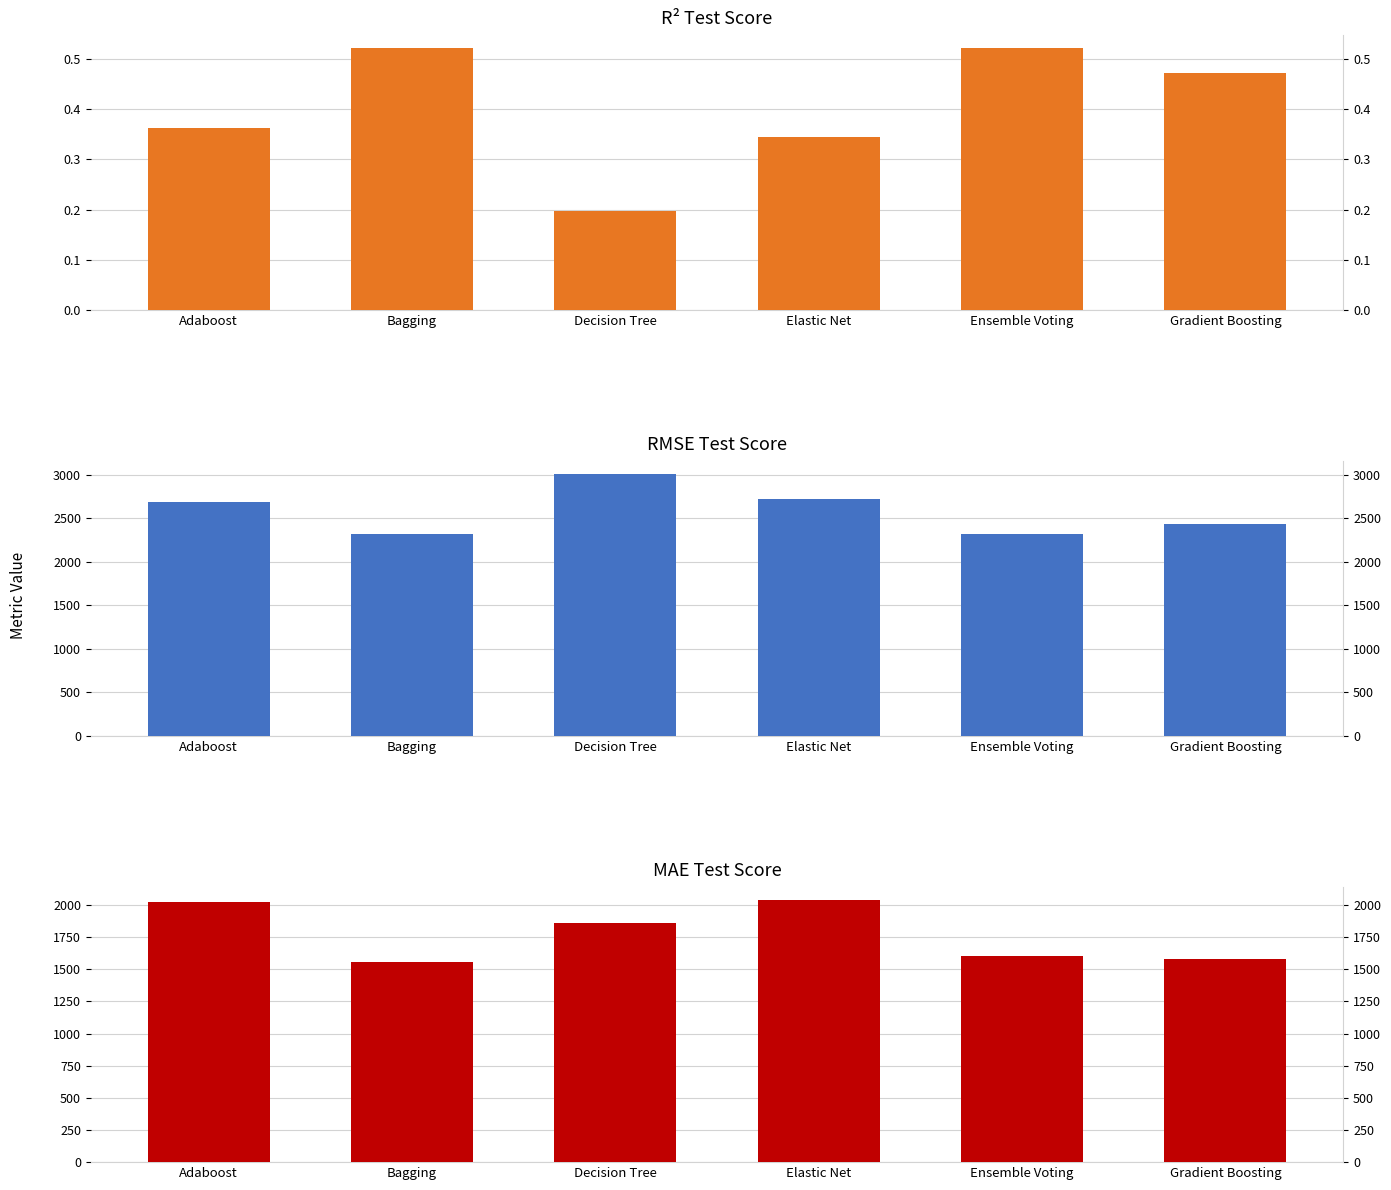

Count the r2_test values in the range 0 to 1.

6